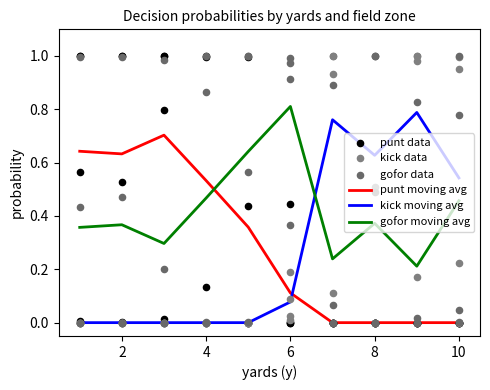

What are all the series names shown in the legend?

punt, kick, gofor